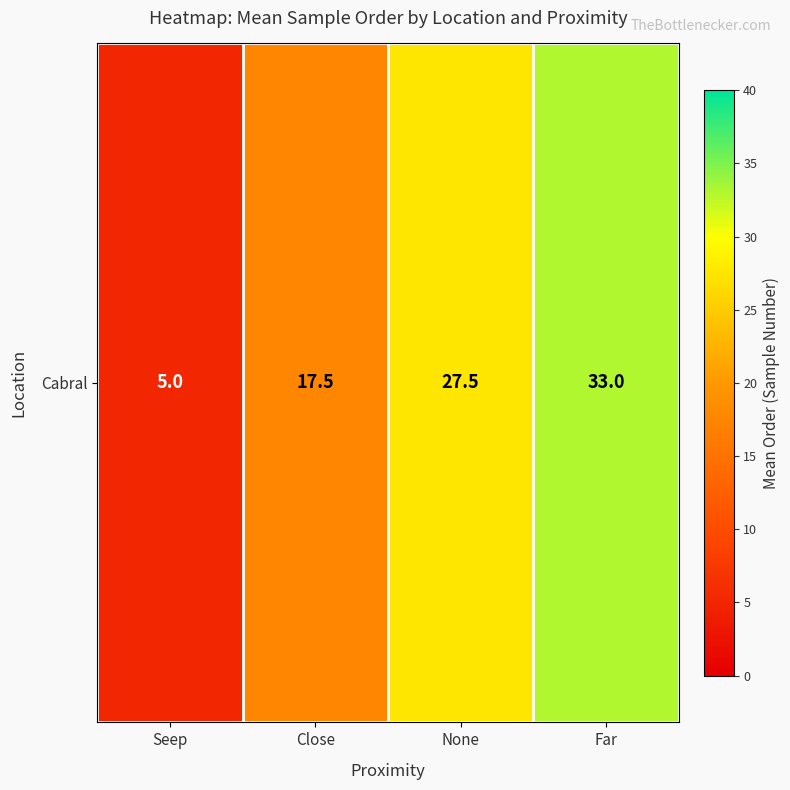

What is the sum of the values at Far and Close?

50.5